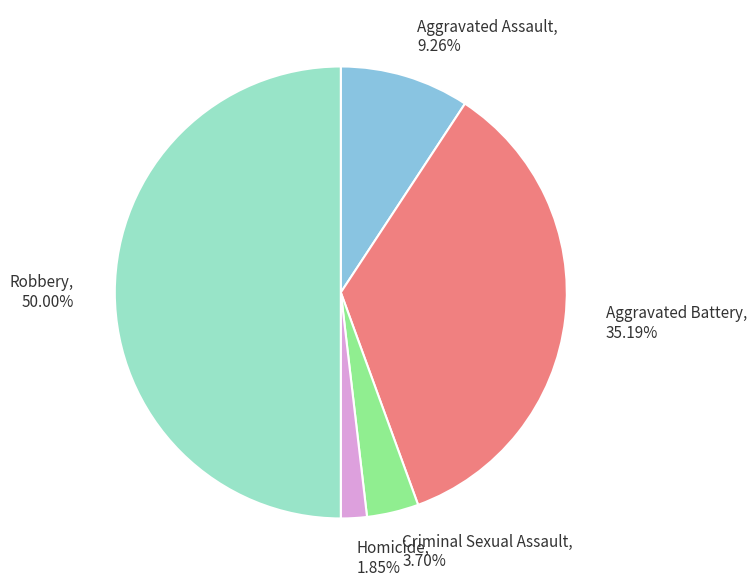

Which category has the biggest portion of the pie?

Robbery